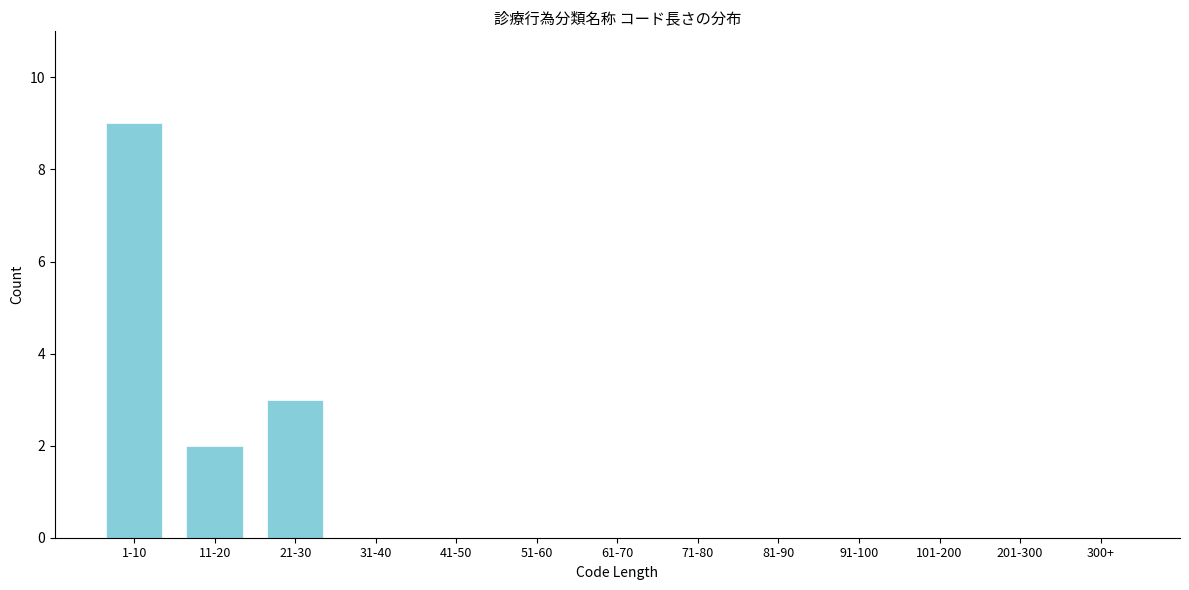

Reading left to right, extract all data points from this chart.

1-10=9	11-20=2	21-30=3	31-40=0	41-50=0	51-60=0	61-70=0	71-80=0	81-90=0	91-100=0	101-200=0	201-300=0	300+=0